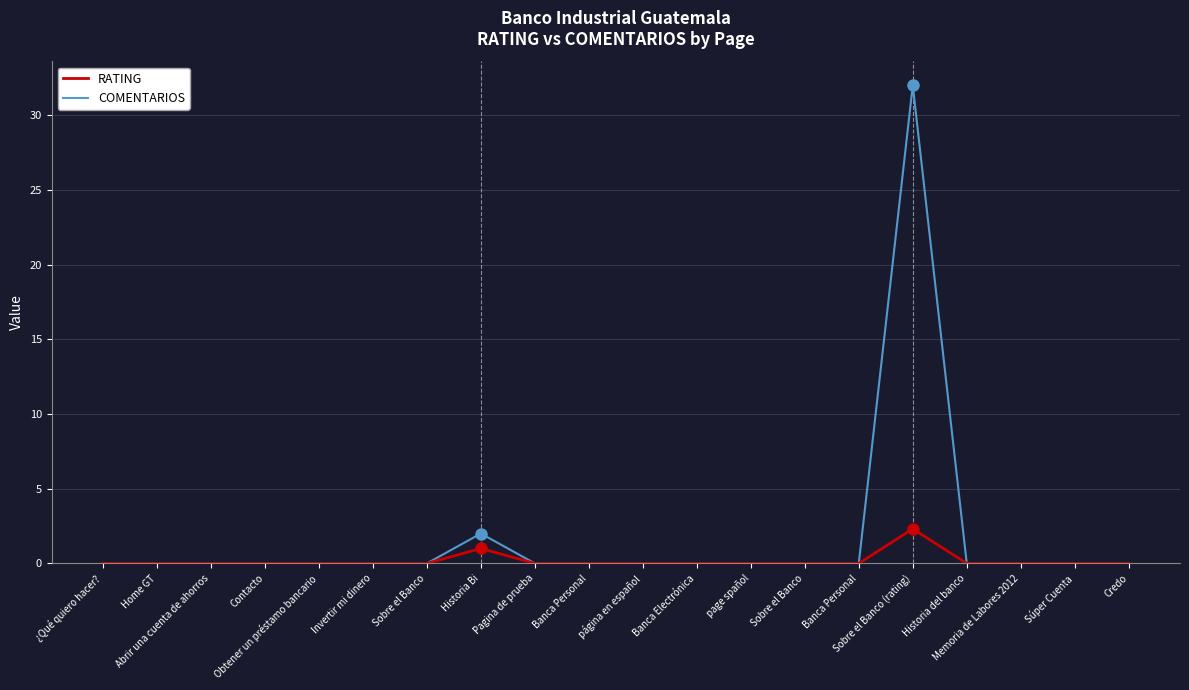

What are all the series names shown in the legend?

RATING, COMENTARIOS